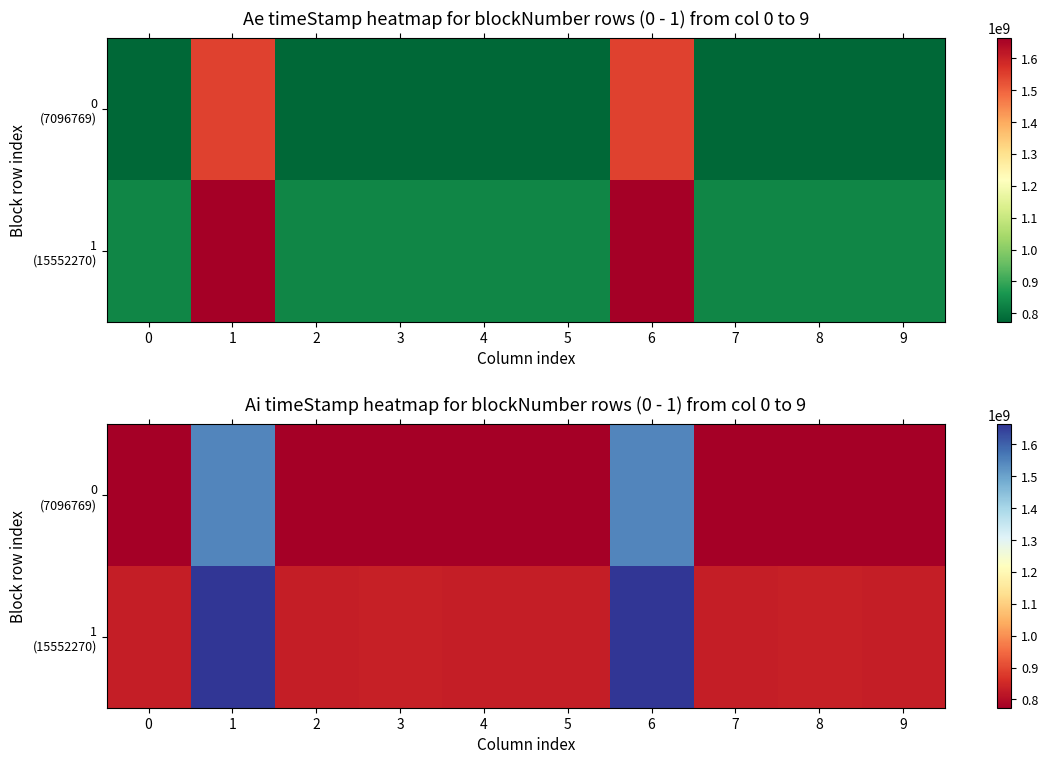

What is the difference between the maximum and second lowest values in the 1 (15552270) series?

831702599.5